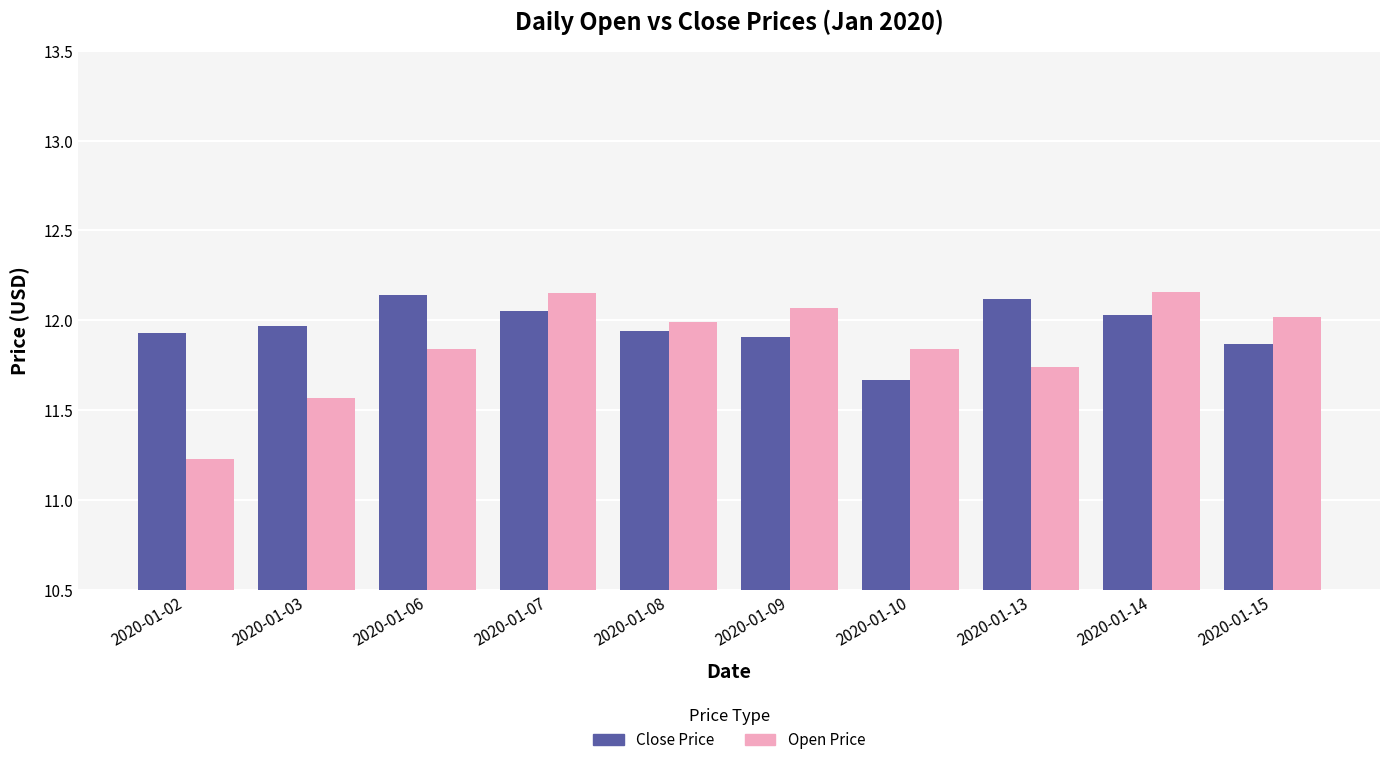

What is the difference between the Close Price values at 2020-01-08 and 2020-01-13?

0.2